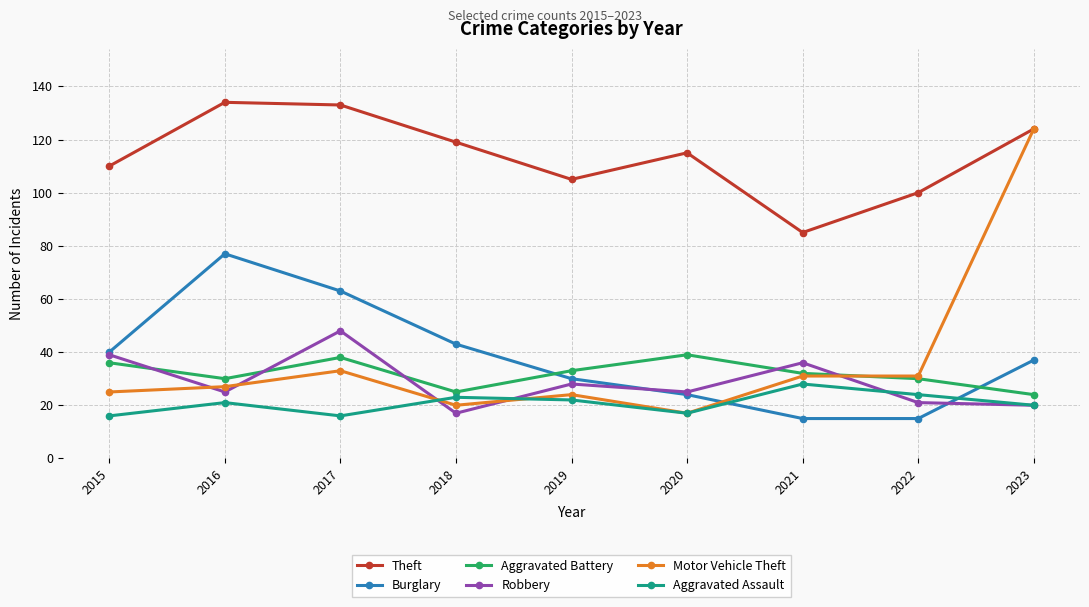

Reading right to left, list all the values displayed in this chart.

Theft: 124	100	85	115	105	119	133	134	110
Burglary: 37	15	15	24	30	43	63	77	40
Aggravated Battery: 24	30	32	39	33	25	38	30	36
Robbery: 20	21	36	25	28	17	48	25	39
Motor Vehicle Theft: 124	31	31	17	24	20	33	27	25
Aggravated Assault: 20	24	28	17	22	23	16	21	16